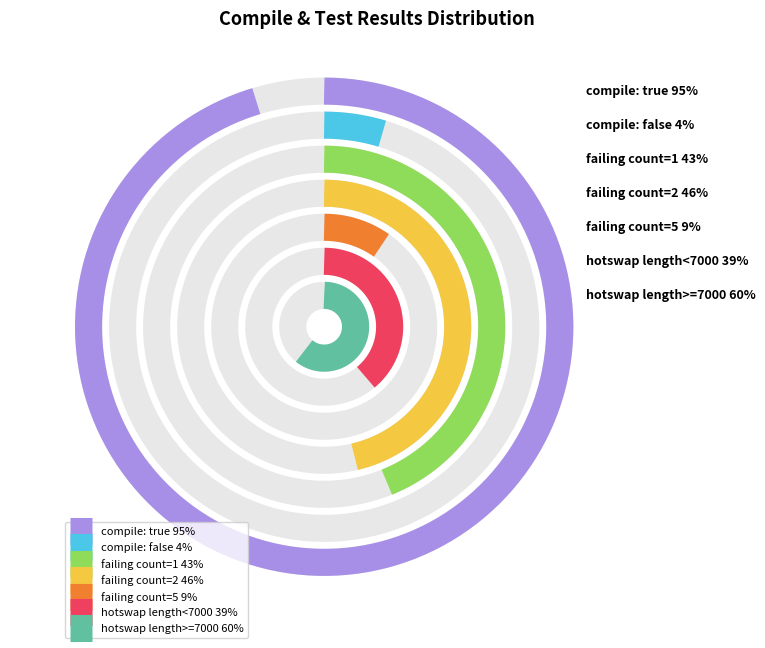

Is the sum of compile_result=true and compile_result=false greater than half?

Yes